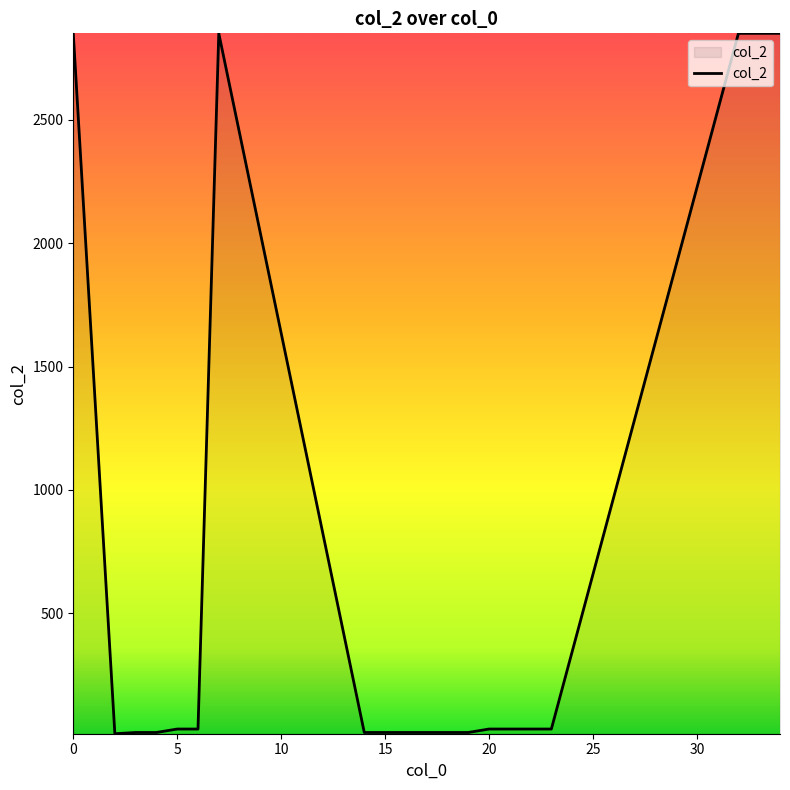

True or false: the data has more than 0 interior local peaks.

True